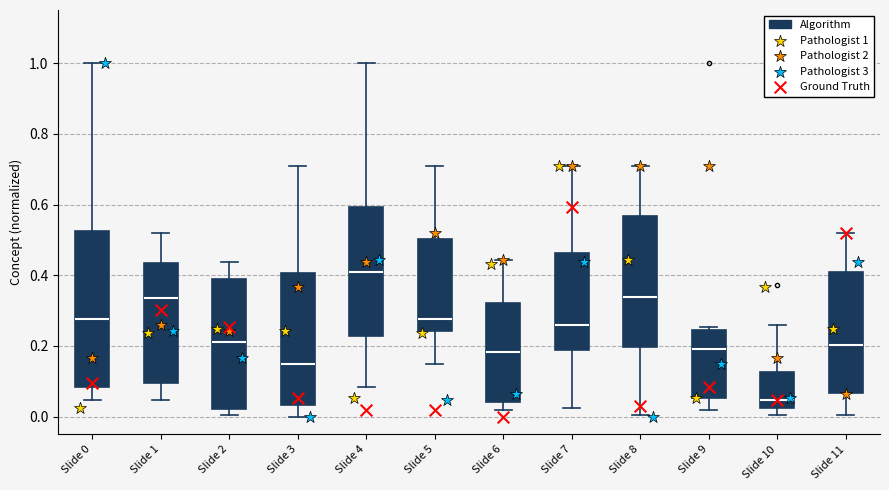

Reading left to right, transcribe this box plot: for each box, give where its median line is, the range the box spans, and where its two whiskers end, as read against the y-axis. The values are not printed on the chart, so give them approximately, as read against the axis.

Slide 0: median 0.28, box 0.08 to 0.52, whiskers 0.04 to 1.00
Slide 1: median 0.34, box 0.10 to 0.44, whiskers 0.04 to 0.52
Slide 2: median 0.22, box 0.02 to 0.38, whiskers 0.00 to 0.44
Slide 3: median 0.14, box 0.04 to 0.40, whiskers 0.00 to 0.72
Slide 4: median 0.40, box 0.22 to 0.60, whiskers 0.08 to 1.00
Slide 5: median 0.28, box 0.24 to 0.50, whiskers 0.14 to 0.72
Slide 6: median 0.18, box 0.04 to 0.32, whiskers 0.02 to 0.44
Slide 7: median 0.26, box 0.18 to 0.46, whiskers 0.02 to 0.72
Slide 8: median 0.34, box 0.20 to 0.56, whiskers 0.00 to 0.72
Slide 9: median 0.20, box 0.06 to 0.24, whiskers 0.02 to 0.26
Slide 10: median 0.04, box 0.02 to 0.12, whiskers 0.00 to 0.26
Slide 11: median 0.20, box 0.06 to 0.40, whiskers 0.00 to 0.52